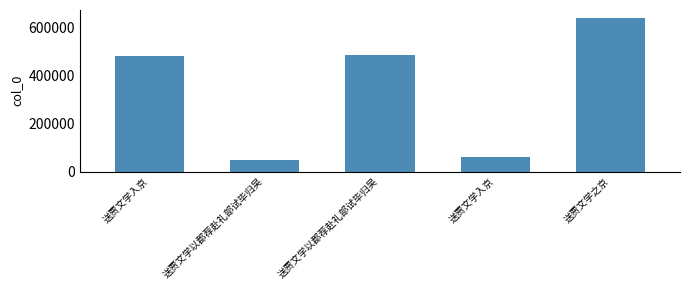

Count the number of data series in this chart.

1